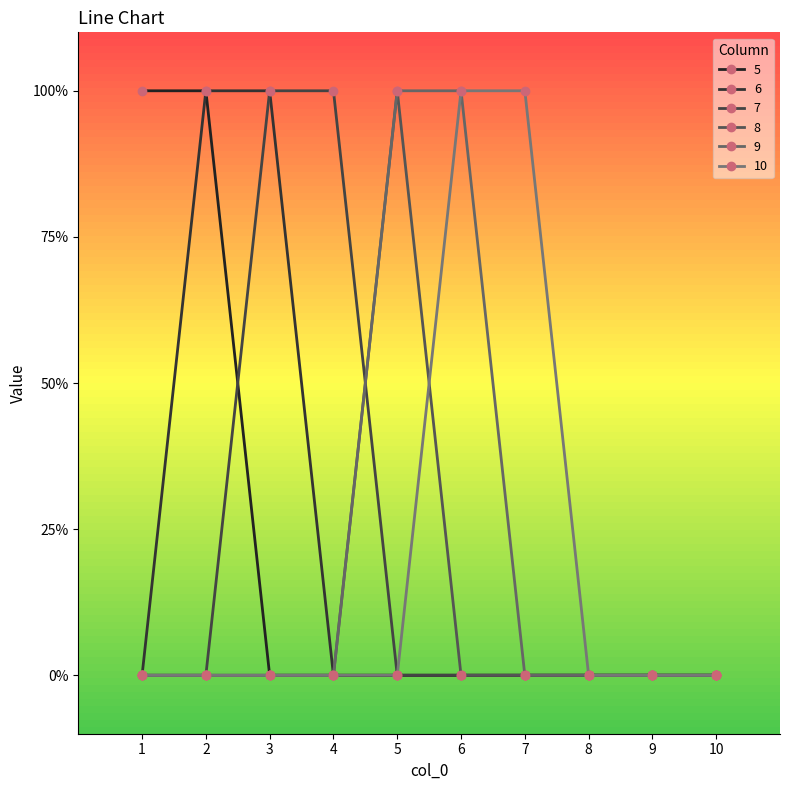

What is the total value across all series at 3?

2